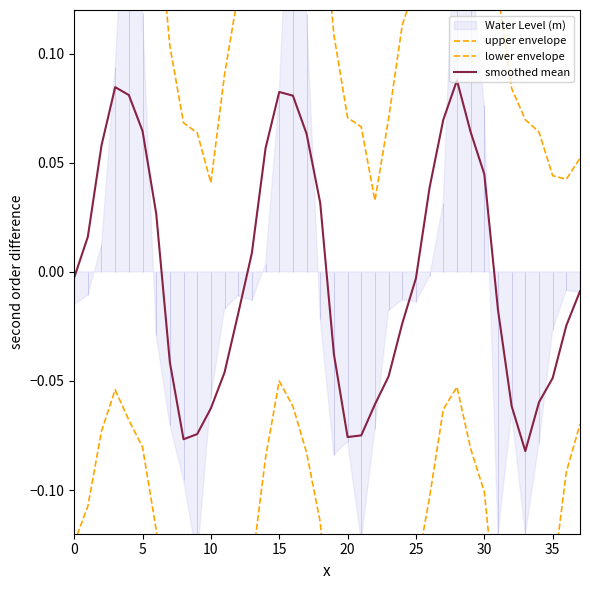

Between 9 and 13, which is larger?

13